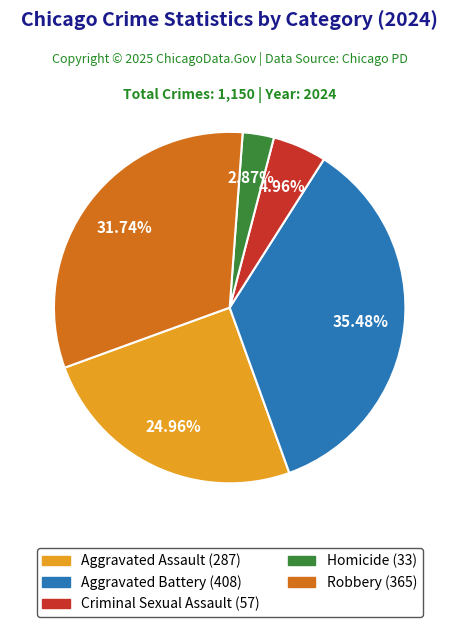

How many segments does this pie chart have?

5